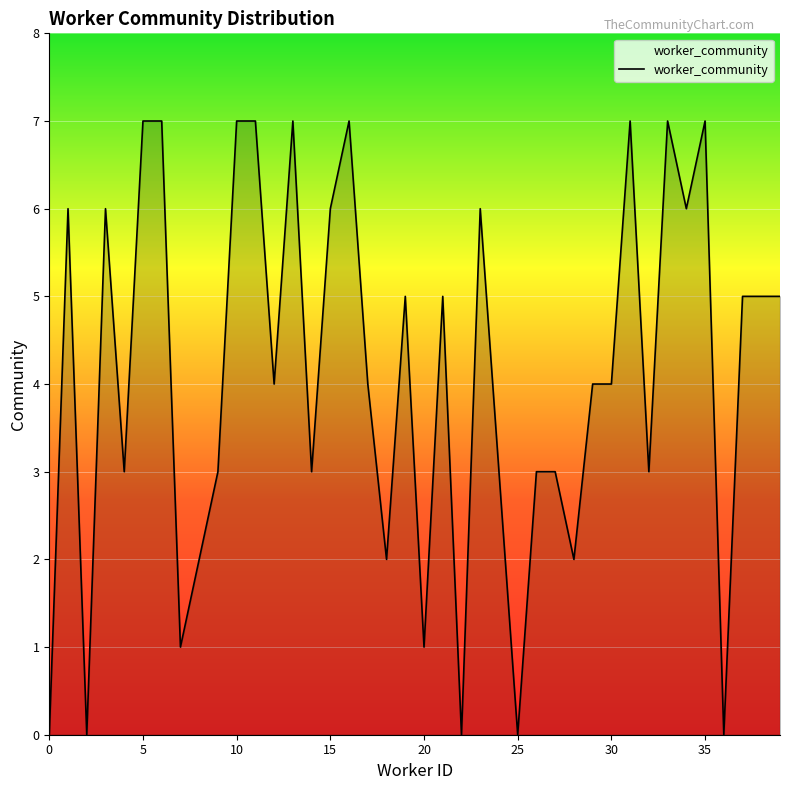

What is the difference between the maximum and minimum values?

7